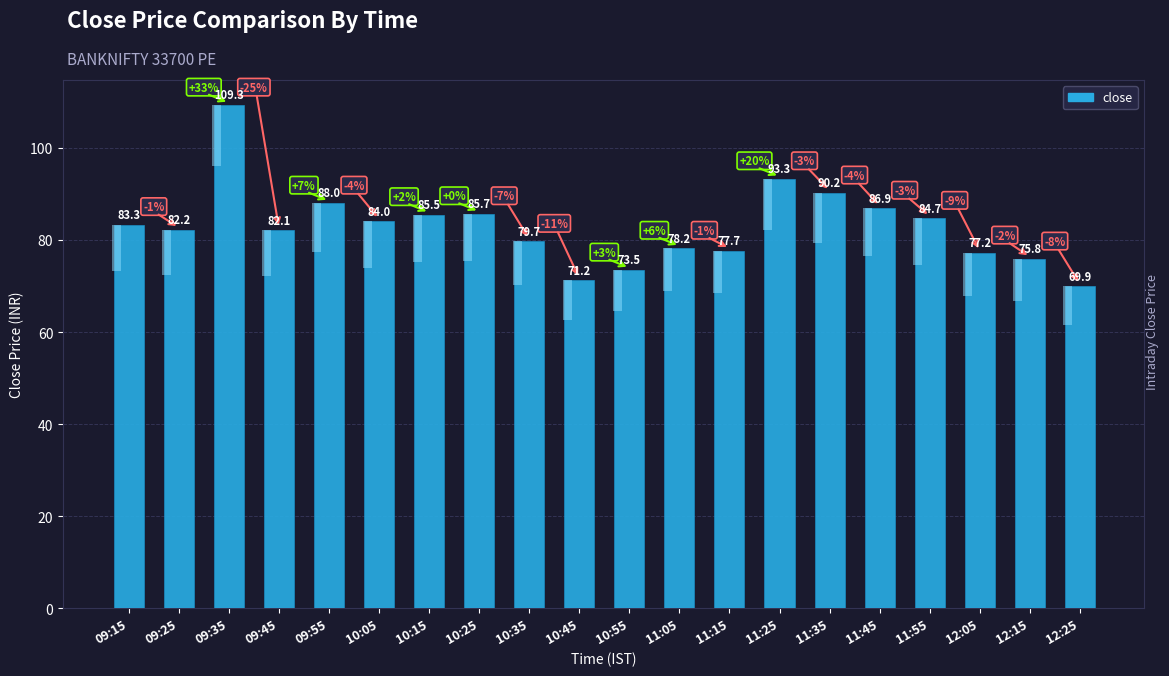

What is the greatest value displayed?

109.3